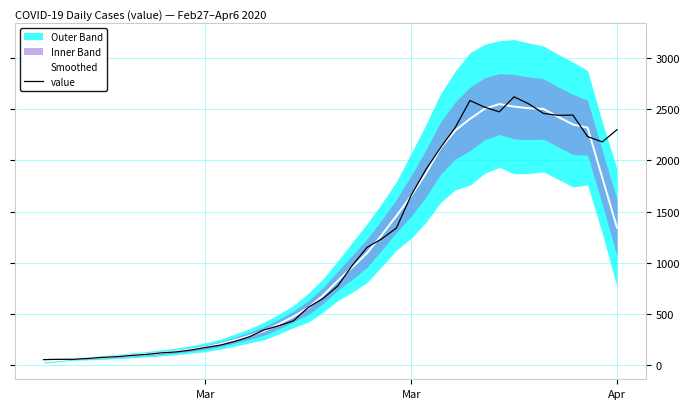

Reading left to right, transcribe all the data shown in this chart.

Smoothed: 33.6	46.6	61.8	67.6	75.2	84.8	95.8	106.4	119.2	134.6	152.6	175.0	204.6	244.0	286.6	334.2	400.6	475.2	560.8	678.6	822.0	955.8	1093.6	1270.8	1457.8	1652.6	1870.0	2119.0	2291.2	2404.0	2503.2	2549.4	2524.2	2508.2	2502.0	2424.4	2350.2	2318.4	1830.6	1342.2
value: 54.0	57.0	57.0	65.0	76.0	83.0	95.0	105.0	120.0	129.0	147.0	172.0	195.0	232.0	277.0	344.0	385.0	433.0	564.0	650.0	772.0	974.0	1150.0	1233.0	1339.0	1658.0	1909.0	2124.0	2320.0	2584.0	2519.0	2473.0	2620.0	2551.0	2458.0	2439.0	2442.0	2232.0	2180.0	2299.0